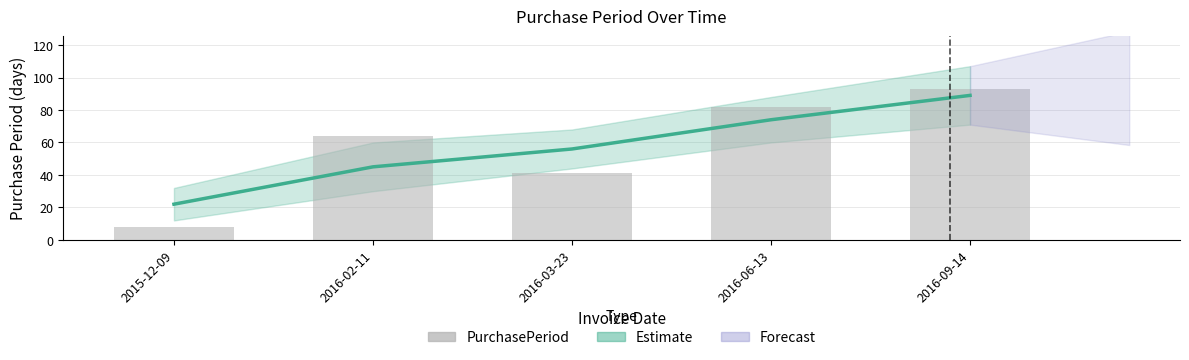

At which label is the value closest to 50?

2016-03-23